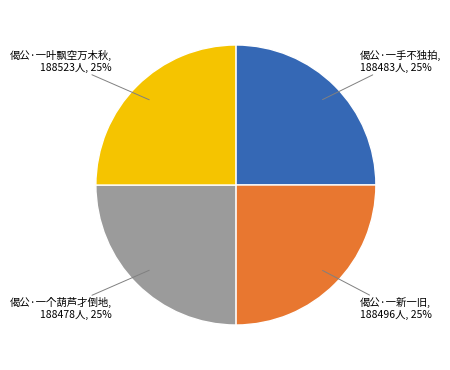

Does any single category account for the majority?

No